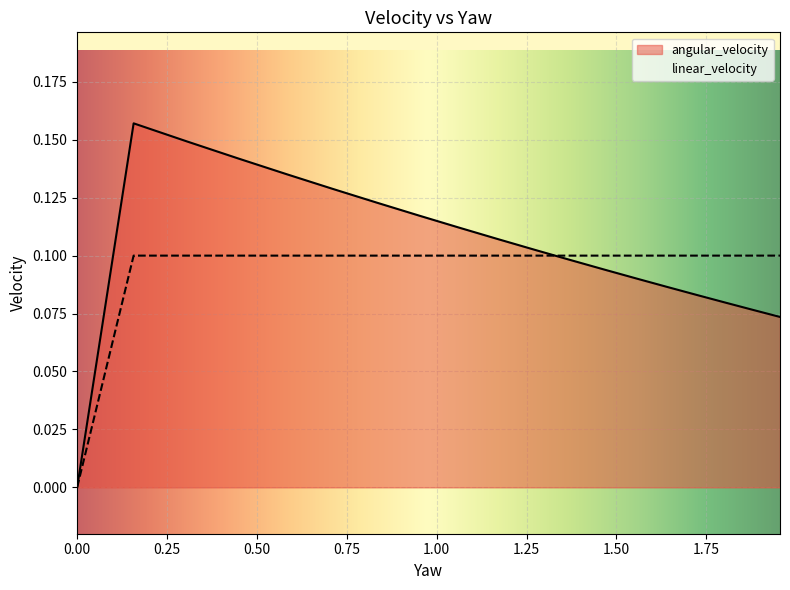

What are all the series names shown in the legend?

angular_velocity, linear_velocity